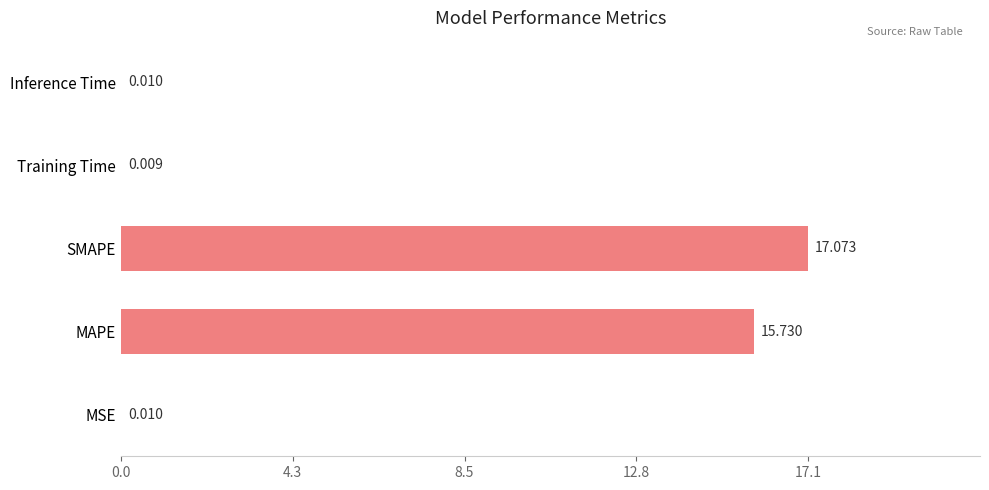

Between MAPE and Inference Time, which is larger?

MAPE